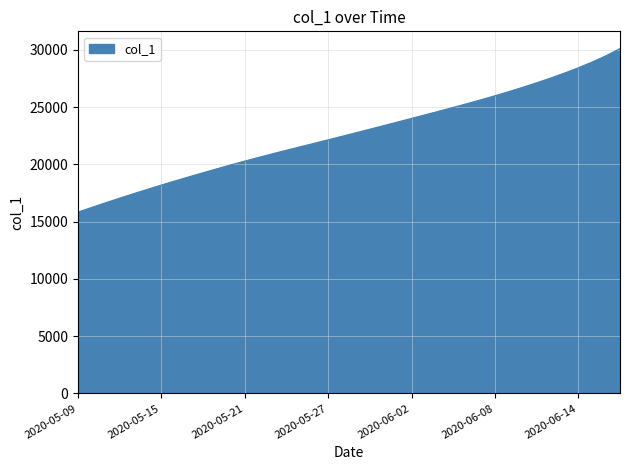

What is the difference between the second highest and second lowest values?

13245.1